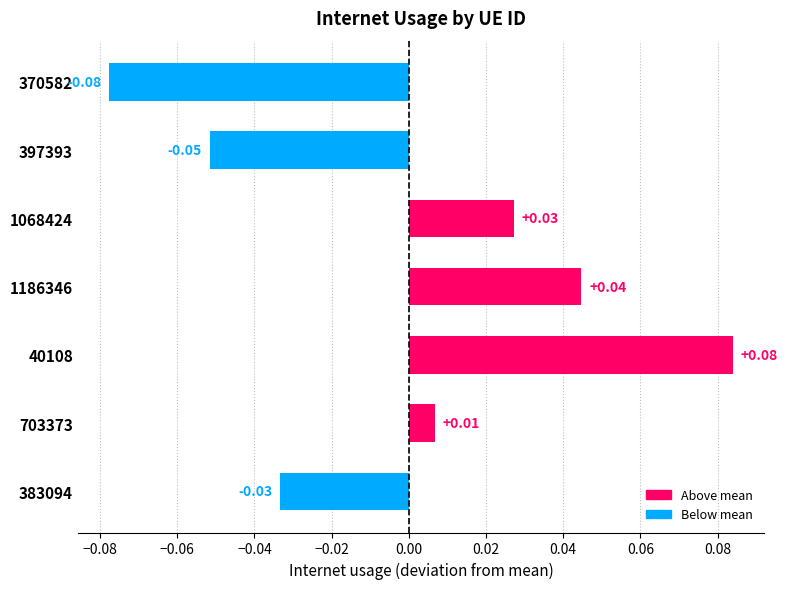

Count the number of categories in the chart.

7